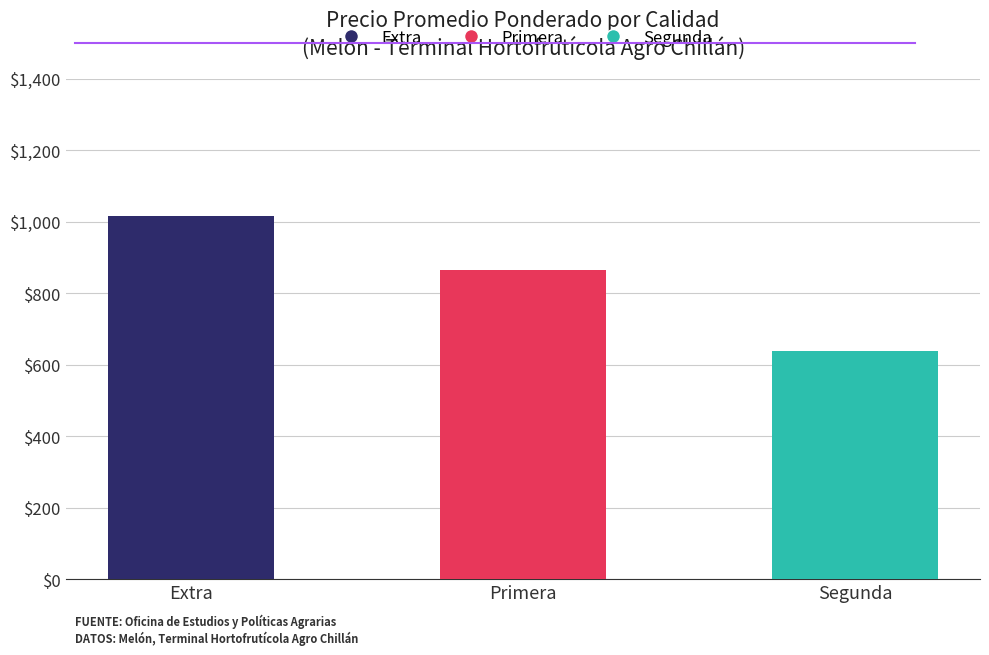

True or false: Segunda has a value of 274 at Primera.

False